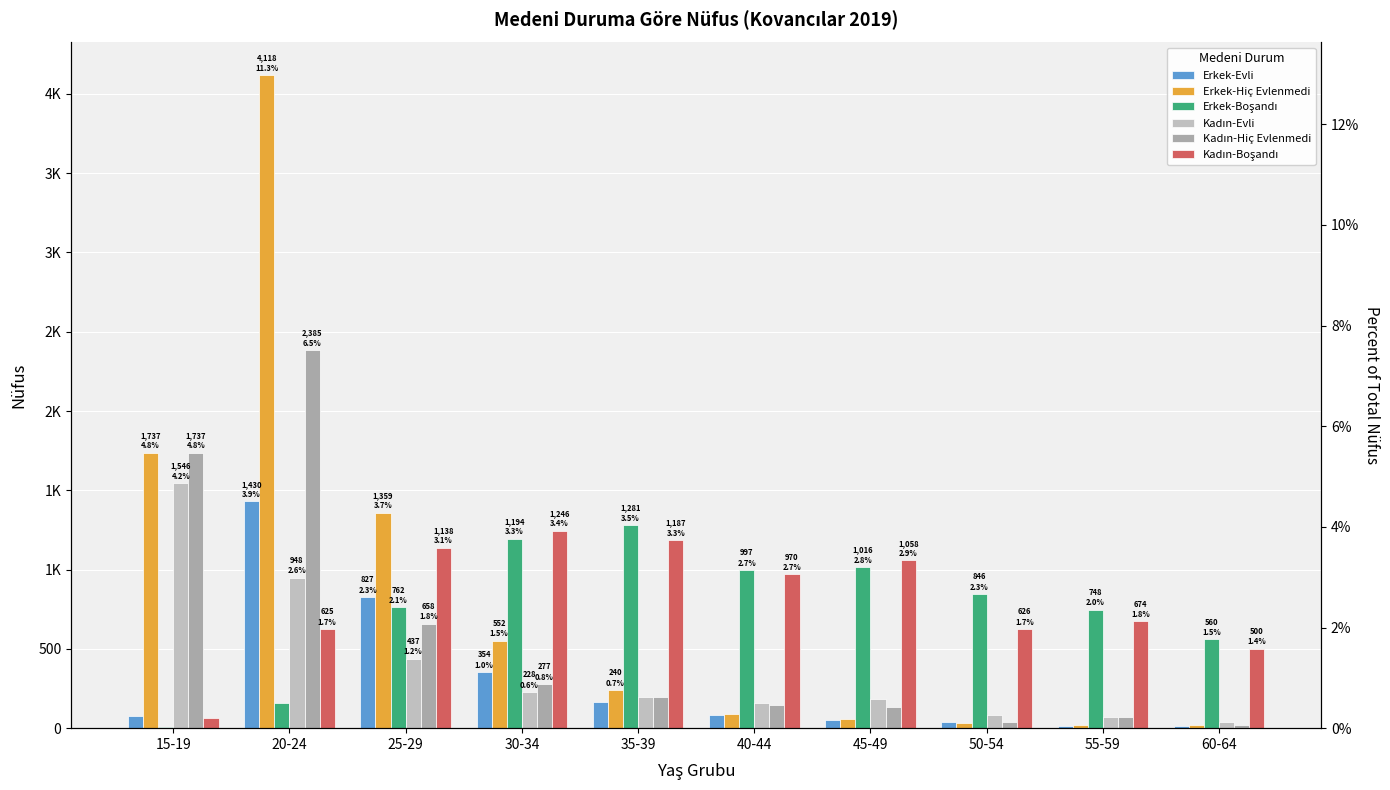

What is the average value of the Erkek-Hiç Evlenmedi series?

822